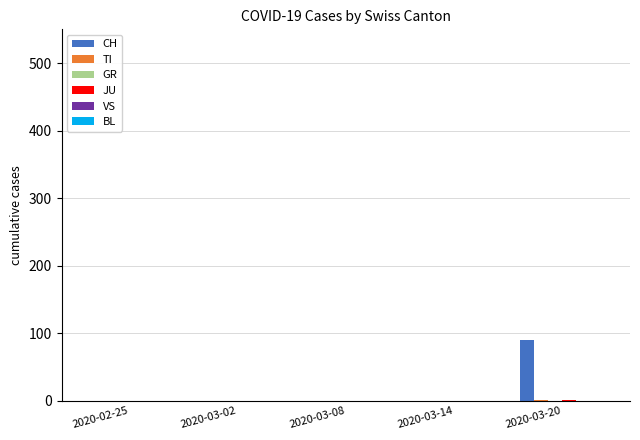

How many categories are shown in the chart?

5